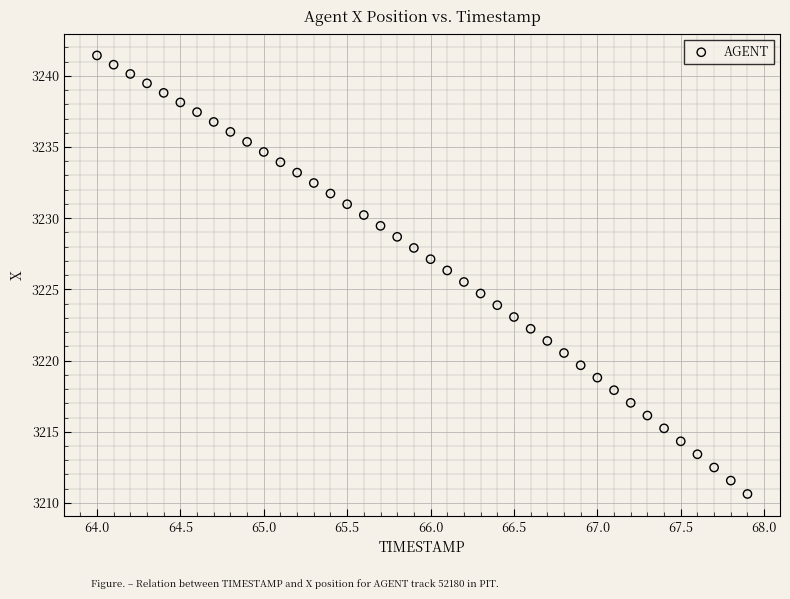

What is the range of Y values (max minus min)?

30.8